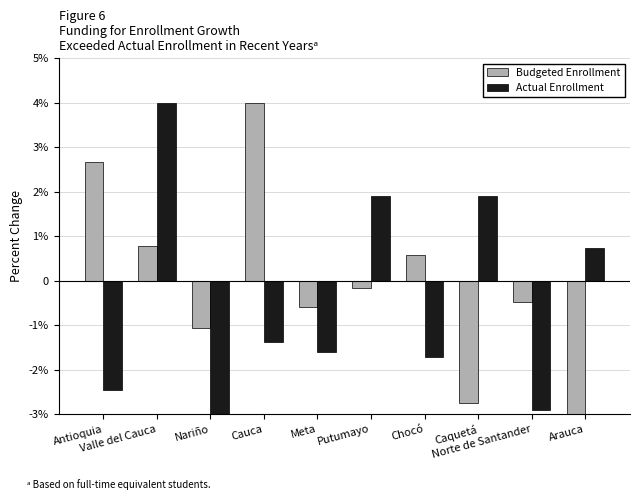

Which series changed the most between Antioquia and Arauca?

Budgeted Enrollment